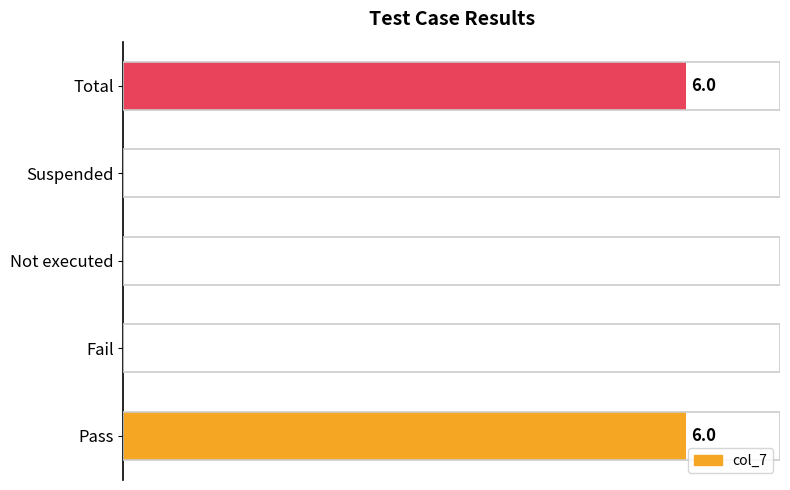

What is the sum of all values?

12